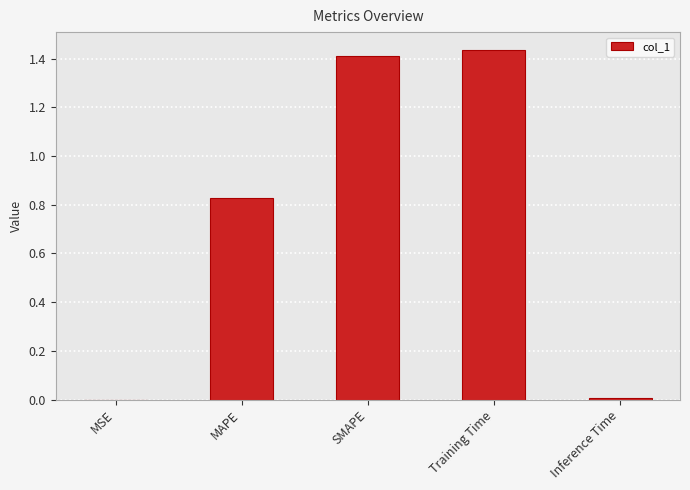

What is the sum of all values?

3.7